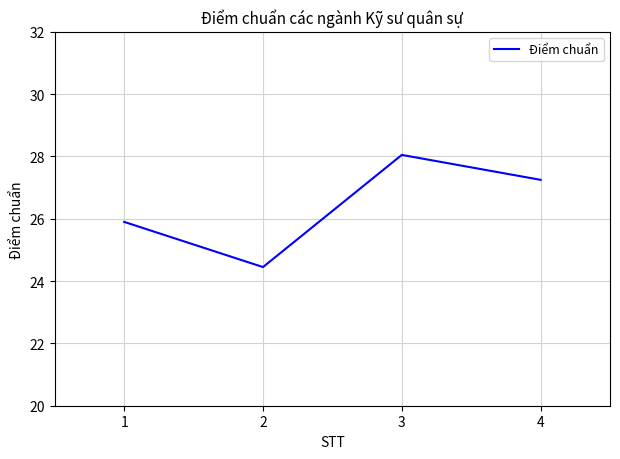

Which category has the highest value across all series?

3